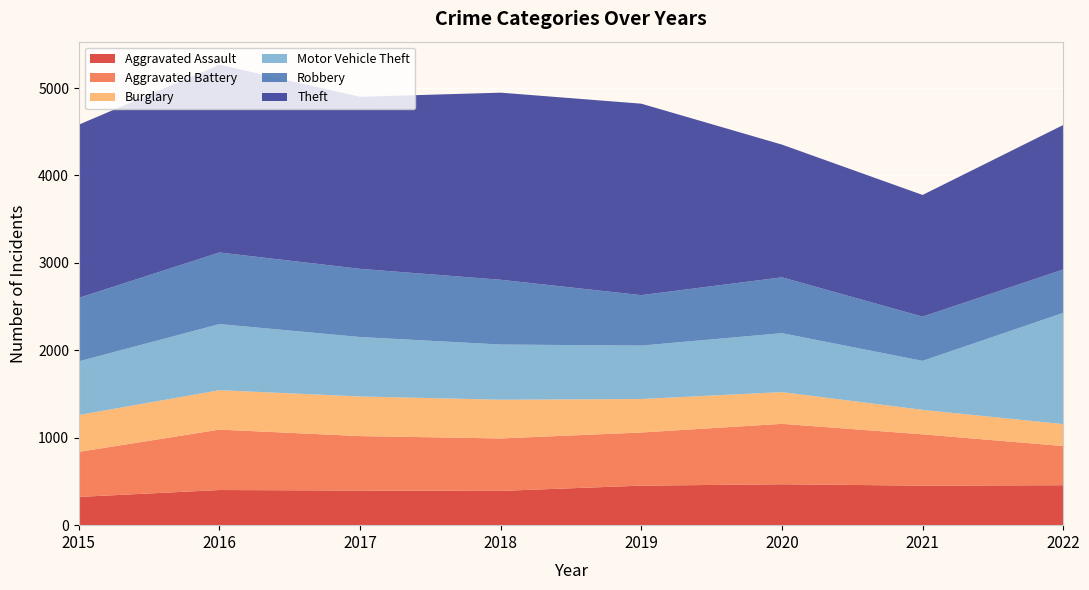

Reading right to left, transcribe all the data shown in this chart.

Aggravated Assault: 457	452	468	452	392	396	402	323
Aggravated Battery: 448	587	691	608	600	623	691	515
Burglary: 251	280	363	383	443	453	451	422
Motor Vehicle Theft: 1272	560	674	611	631	680	756	614
Robbery: 496	506	639	577	741	780	819	726
Theft: 1653	1392	1518	2190	2140	1968	2148	1981